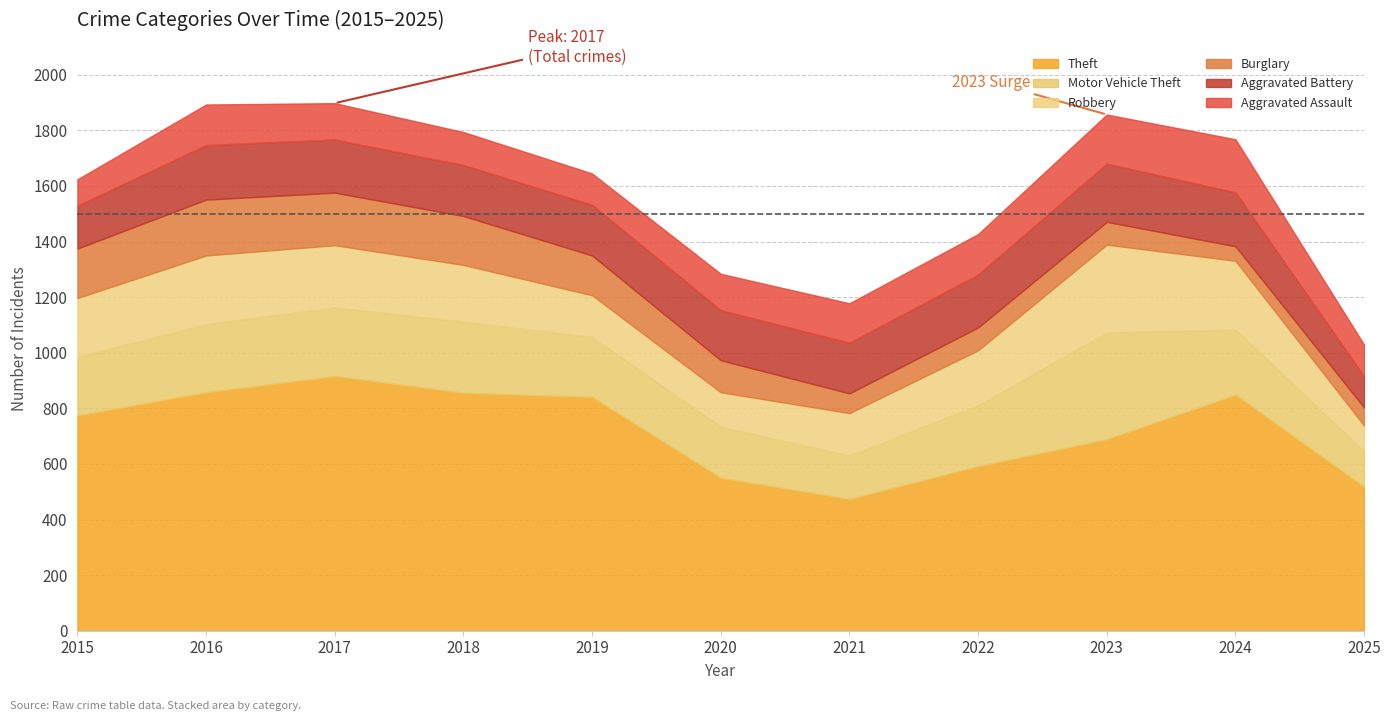

Does the chart display data point markers on the line(s)?

No